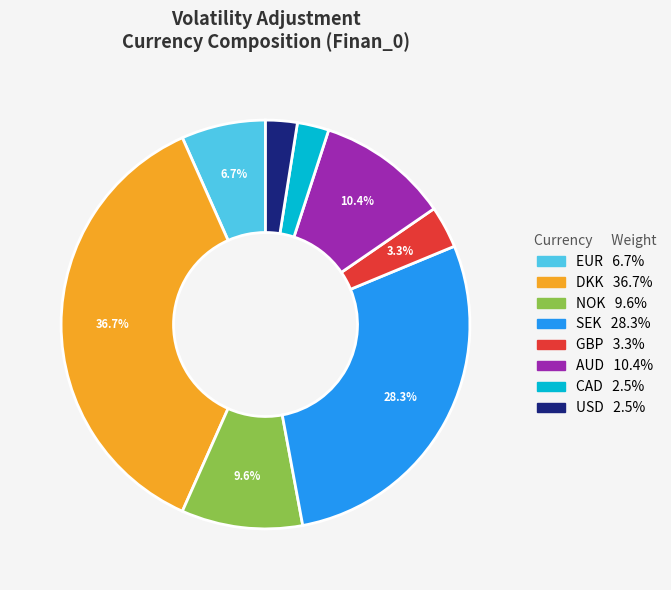

Is it true that DKK is 30% of the pie?

False